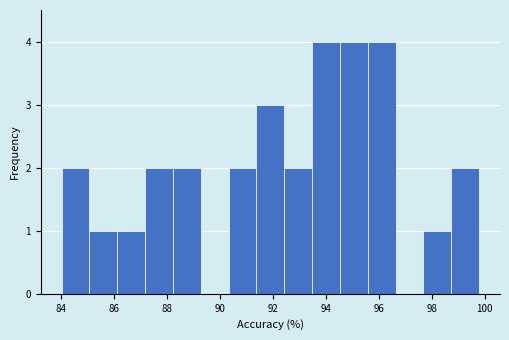

What is the height of the bar covering 86.2 to 87.2 on the x-axis? Neither the bar edges nor the heights are printed on the chart, so give them approximately, as read against the axes.

1